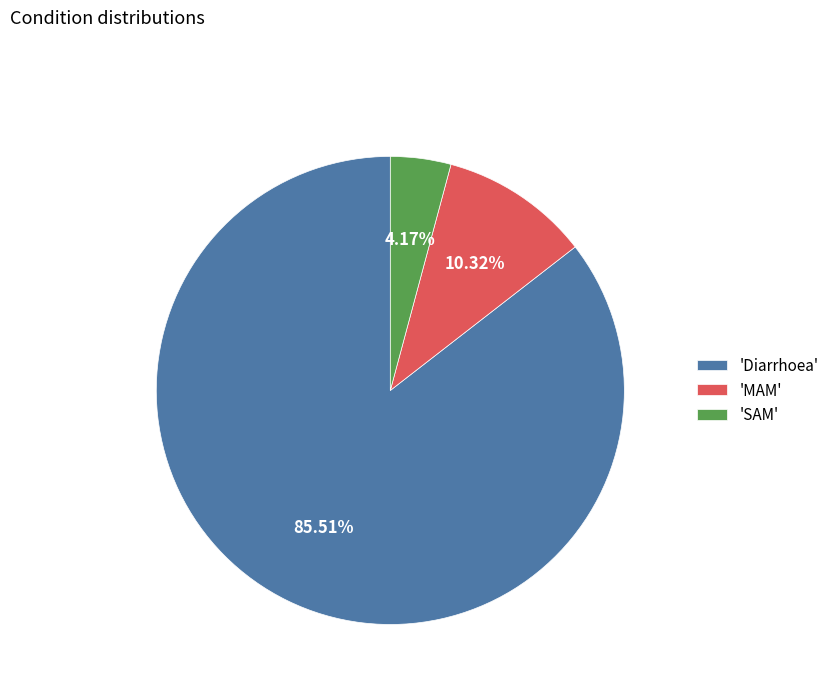

How many segments does this pie chart have?

3